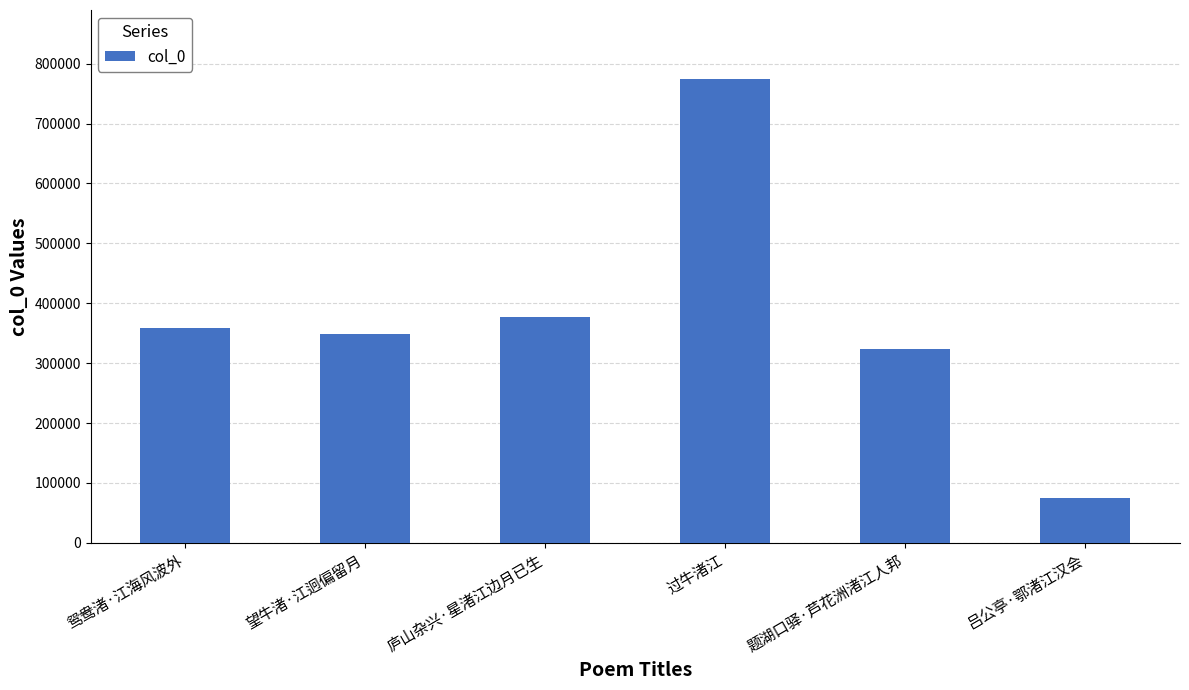

List the labels in order of value, smallest first.

吕公亭·鄂渚江汉会, 题湖口驿·芦花洲渚江人邦, 望牛渚·江迥偏留月, 鸳鸯渚·江海风波外, 庐山杂兴·星渚江边月已生, 过牛渚江